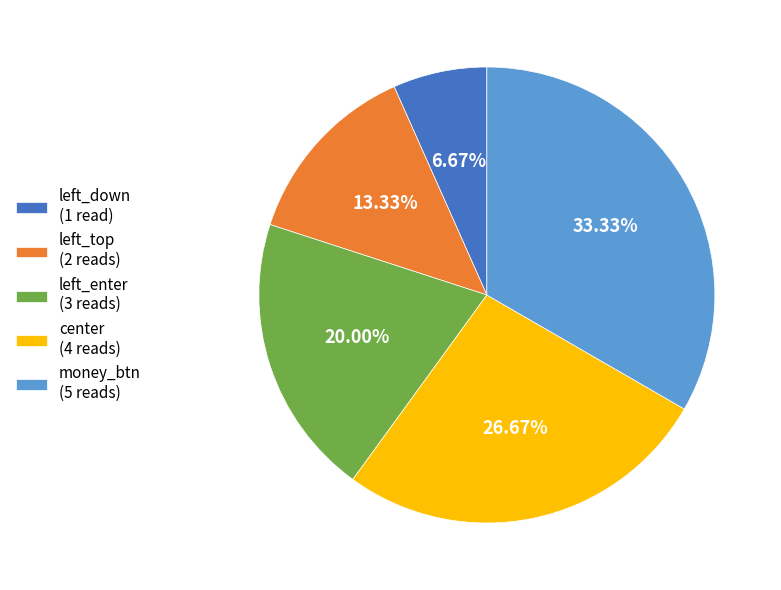

Is there a majority slice in this chart?

No